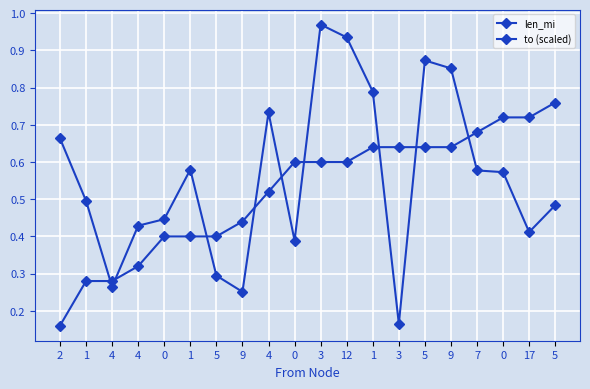

Count the number of data series in this chart.

2